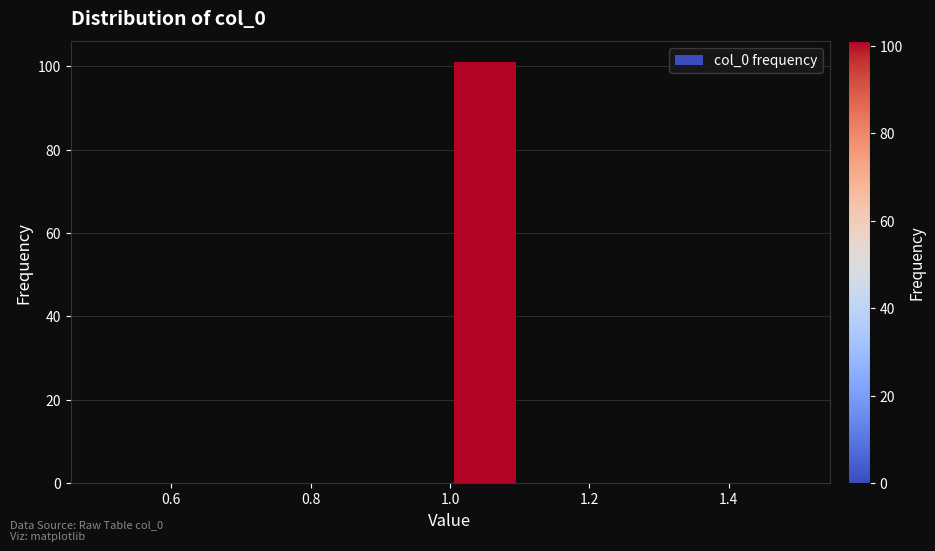

Over which range of the x-axis is the bar tallest?

1.0 to 1.1